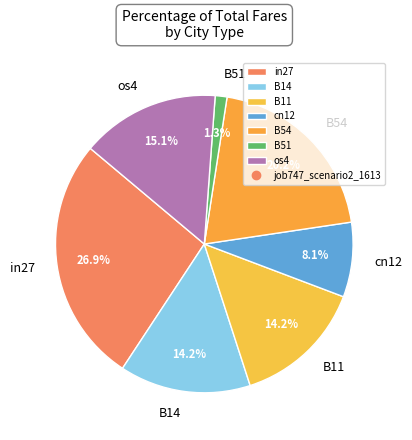

What percentage is the in27 slice, to the nearest percent?

27%